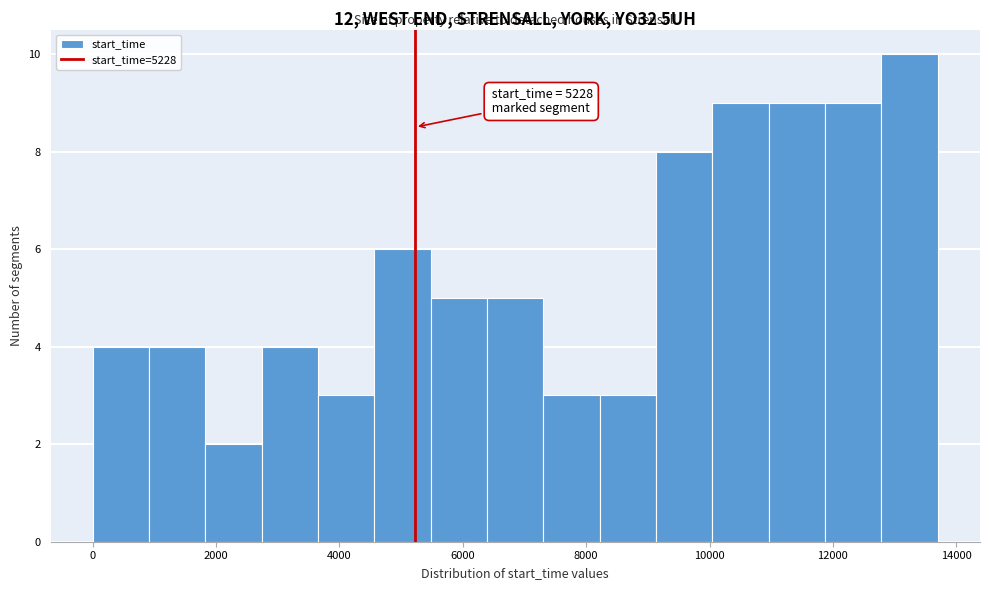

Which range on the x-axis has the tallest bar?

12800 to 13800